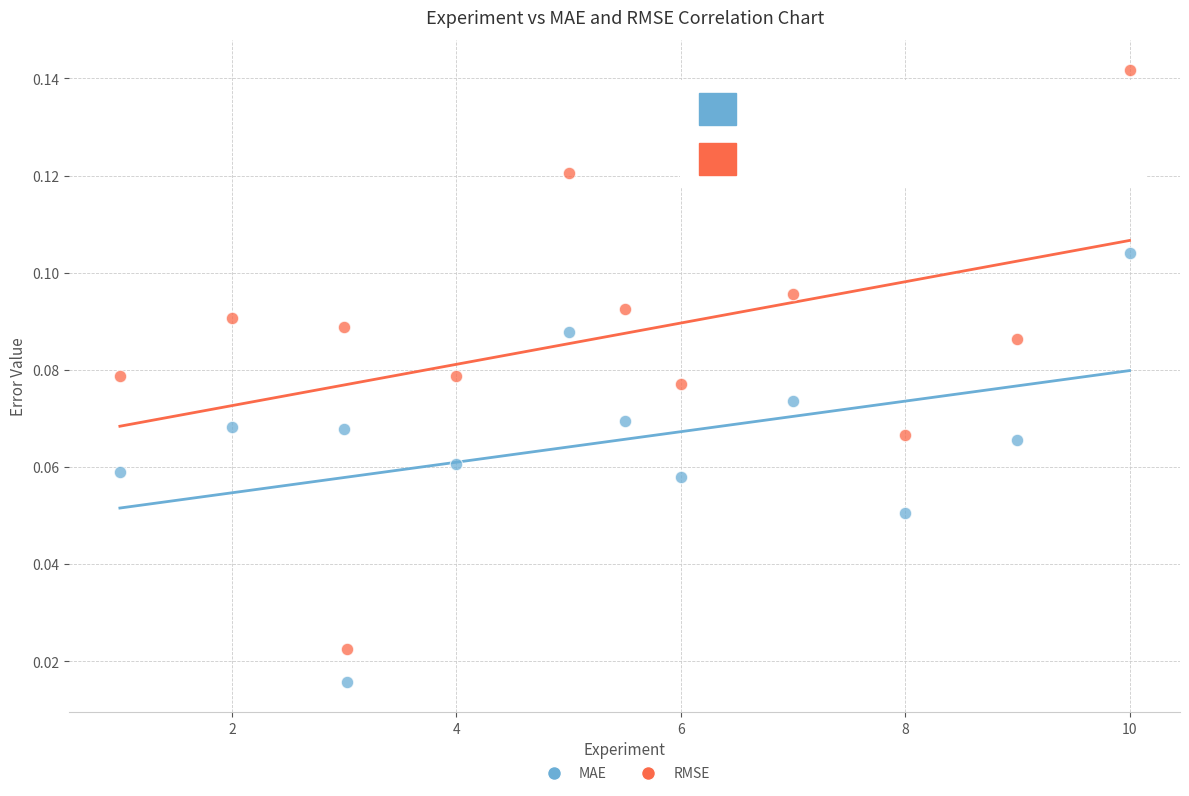

Which series has the widest spread of Y values?

RMSE